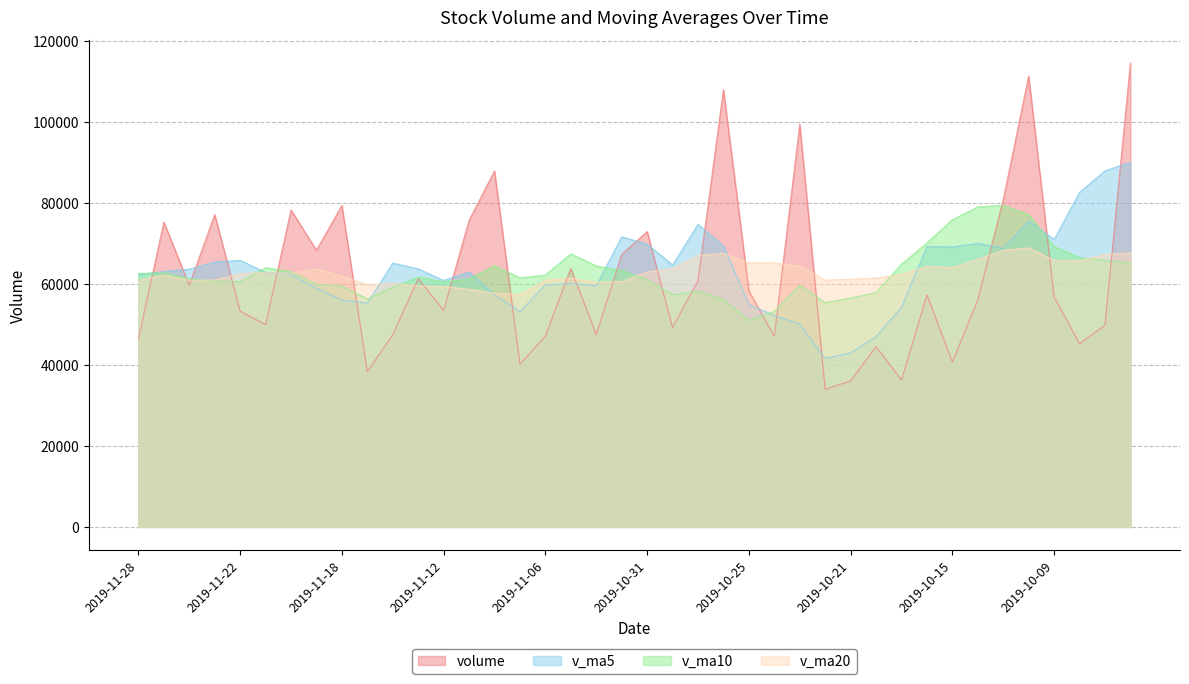

What is the maximum value for volume?

114567.2